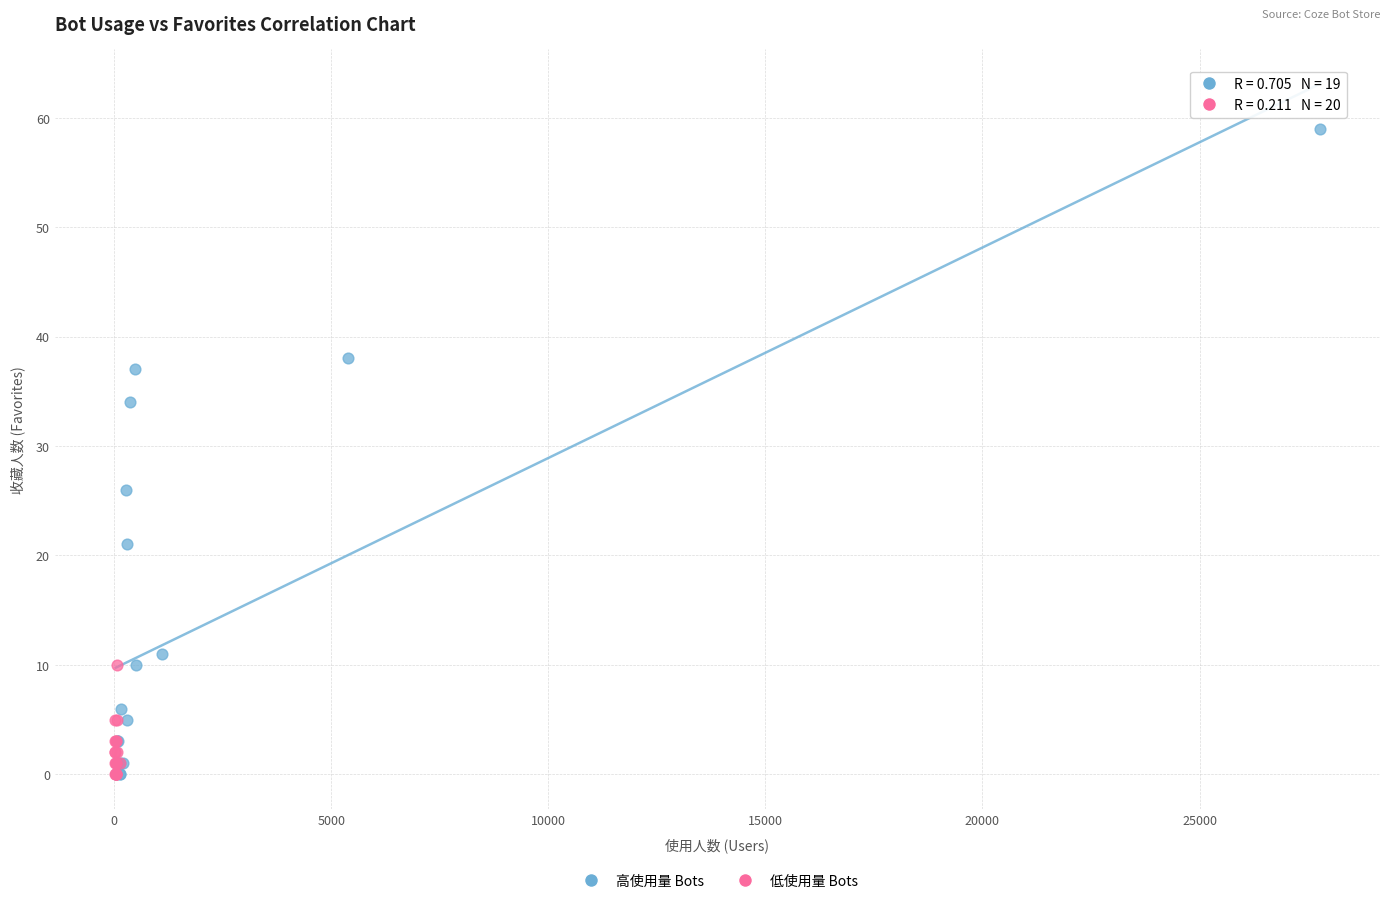

Which series reaches the maximum Y coordinate?

高使用量 Bots